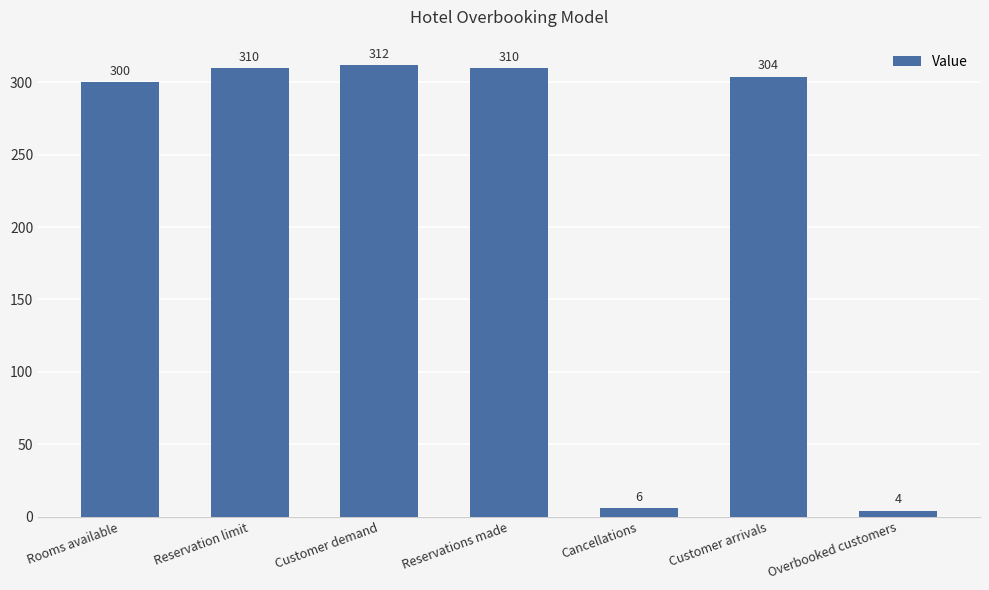

True or false: the data shows 398 at Rooms available.

False